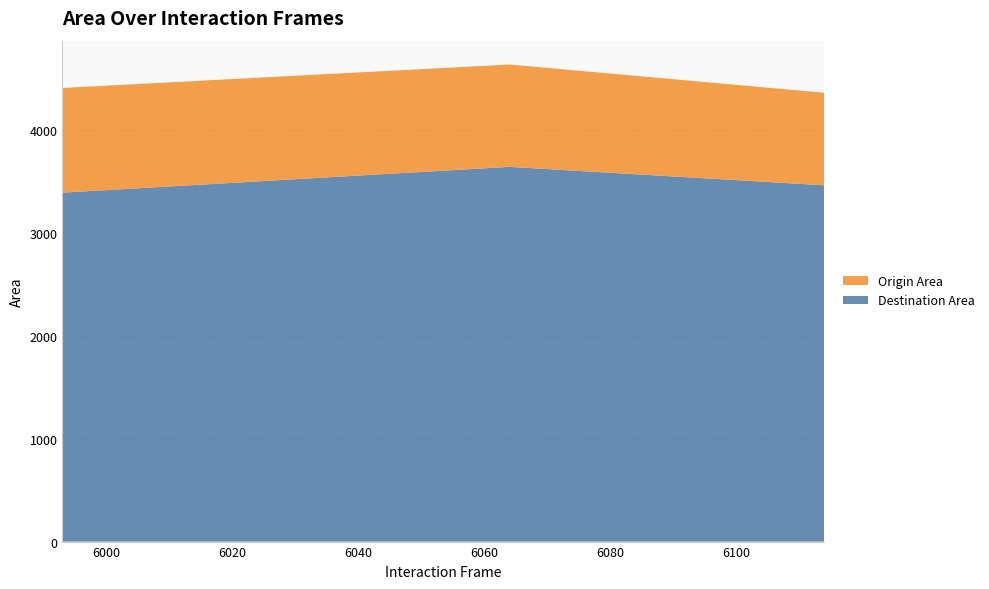

Reading left to right, extract all data points from this chart.

Destination Area: 3392.4	3642.9	3464.1
Origin Area: 1017.6	995.2	899.6